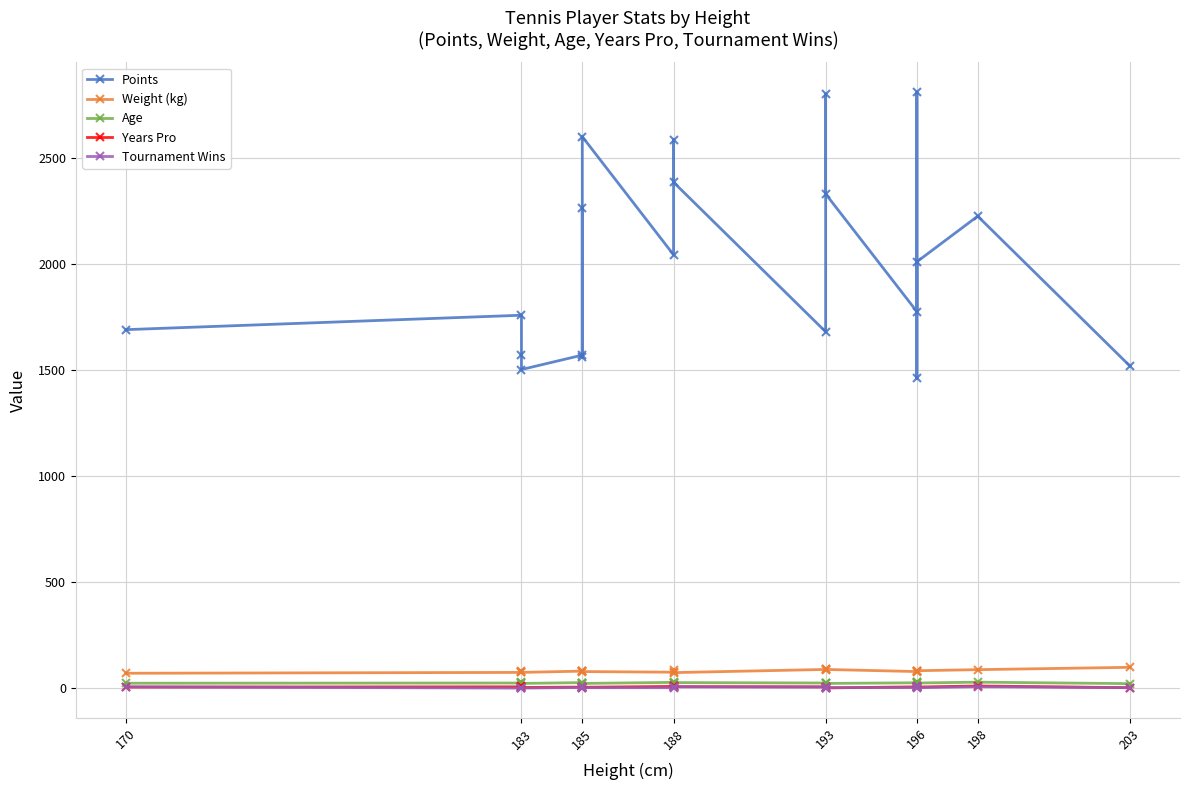

True or false: Age has a value of 26 at 185.

True